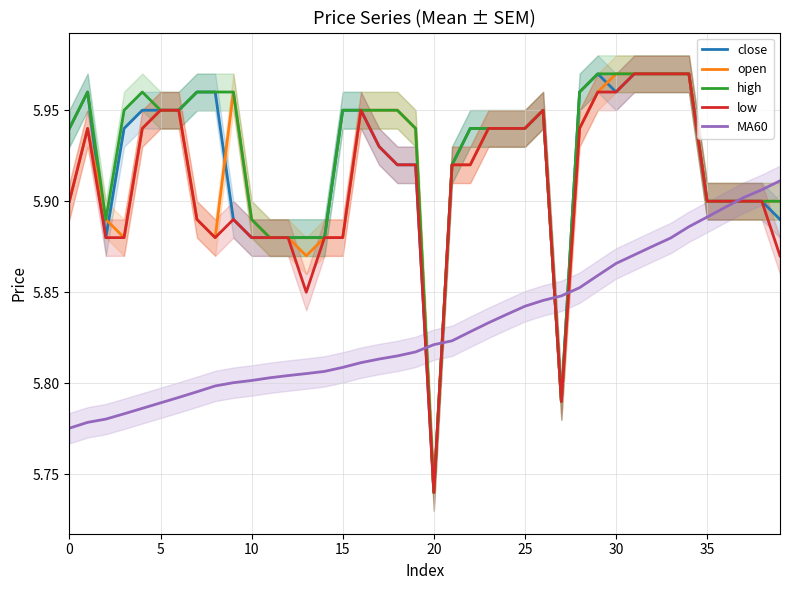

What is the difference between the second highest and second lowest values in the close series?

0.2